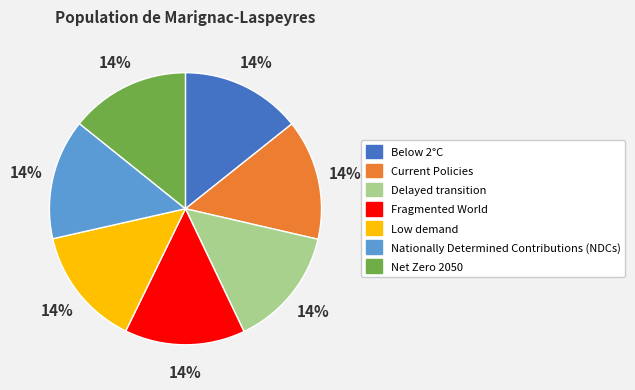

To the nearest percent, what is the combined percentage of Fragmented World and Low demand?

29%